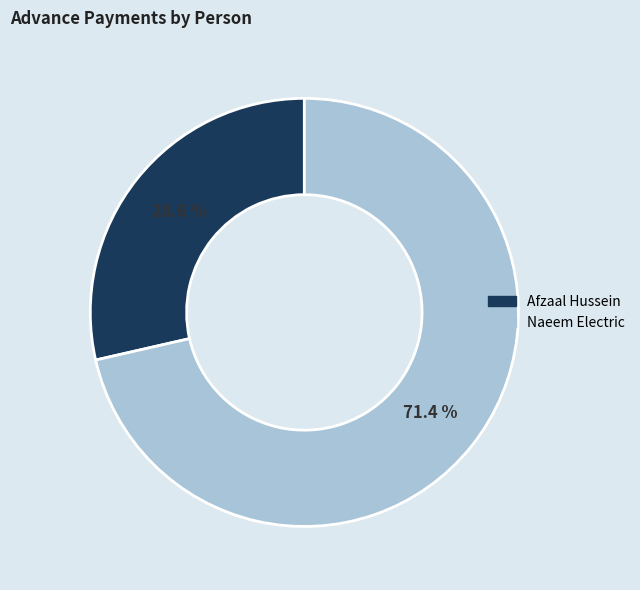

To the nearest percent, what is the difference between the largest and smallest slice percentages?

43%